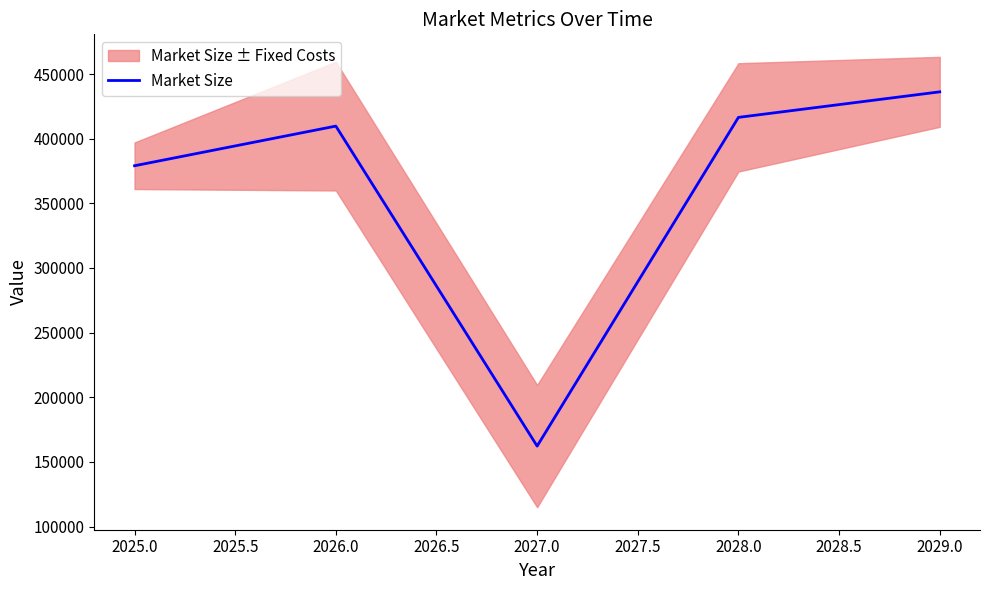

What is the sum of all values?

1803770